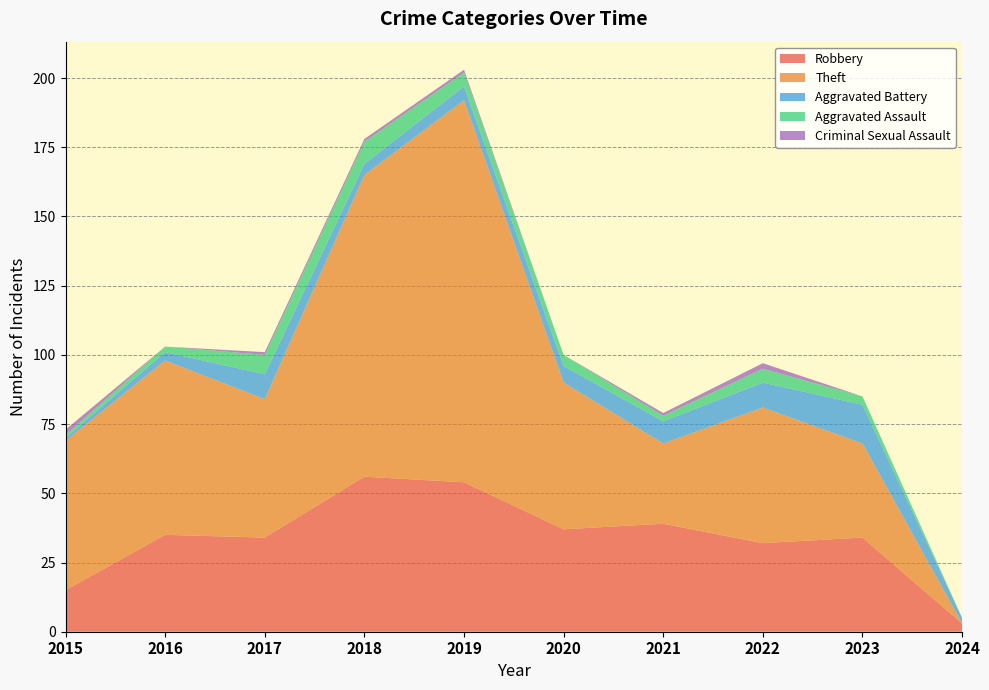

Reading right to left, list all the values displayed in this chart.

Robbery: 2024=3	2023=34	2022=32	2021=39	2020=37	2019=54	2018=56	2017=34	2016=35	2015=15
Theft: 2024=0	2023=34	2022=49	2021=29	2020=53	2019=138	2018=109	2017=50	2016=63	2015=54
Aggravated Battery: 2024=2	2023=14	2022=9	2021=8	2020=6	2019=5	2018=4	2017=9	2016=3	2015=1
Aggravated Assault: 2024=0	2023=3	2022=5	2021=2	2020=4	2019=5	2018=8	2017=7	2016=2	2015=1
Criminal Sexual Assault: 2024=0	2023=0	2022=2	2021=1	2020=0	2019=1	2018=1	2017=1	2016=0	2015=2